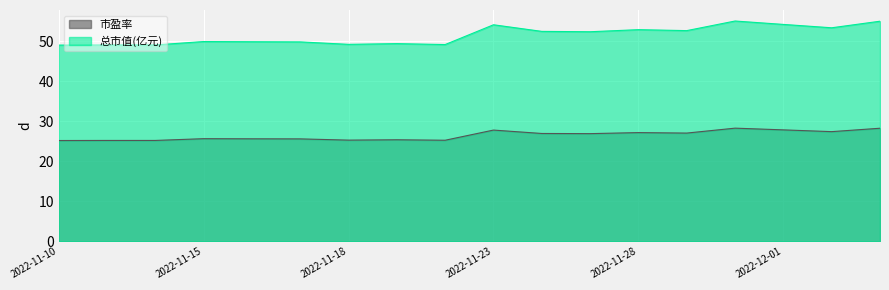

True or false: 总市值(亿元) has a value of 85.0 at 2022-12-01.

False